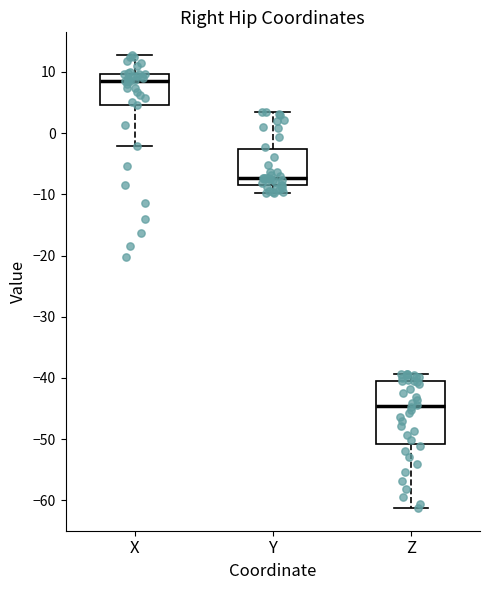

Which box's median line is the lowest?

Z